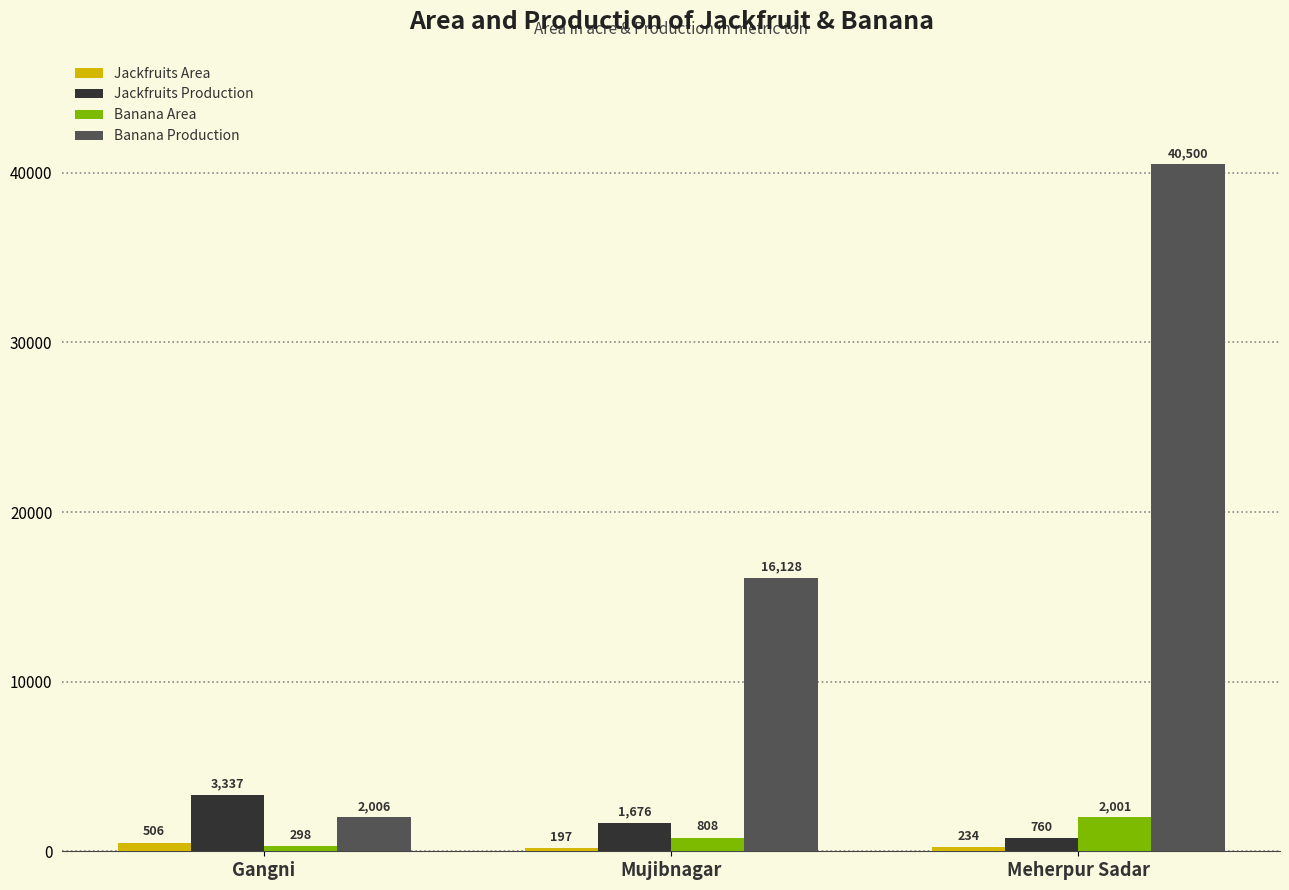

What is the label of the 3rd bar from the right?

Gangni